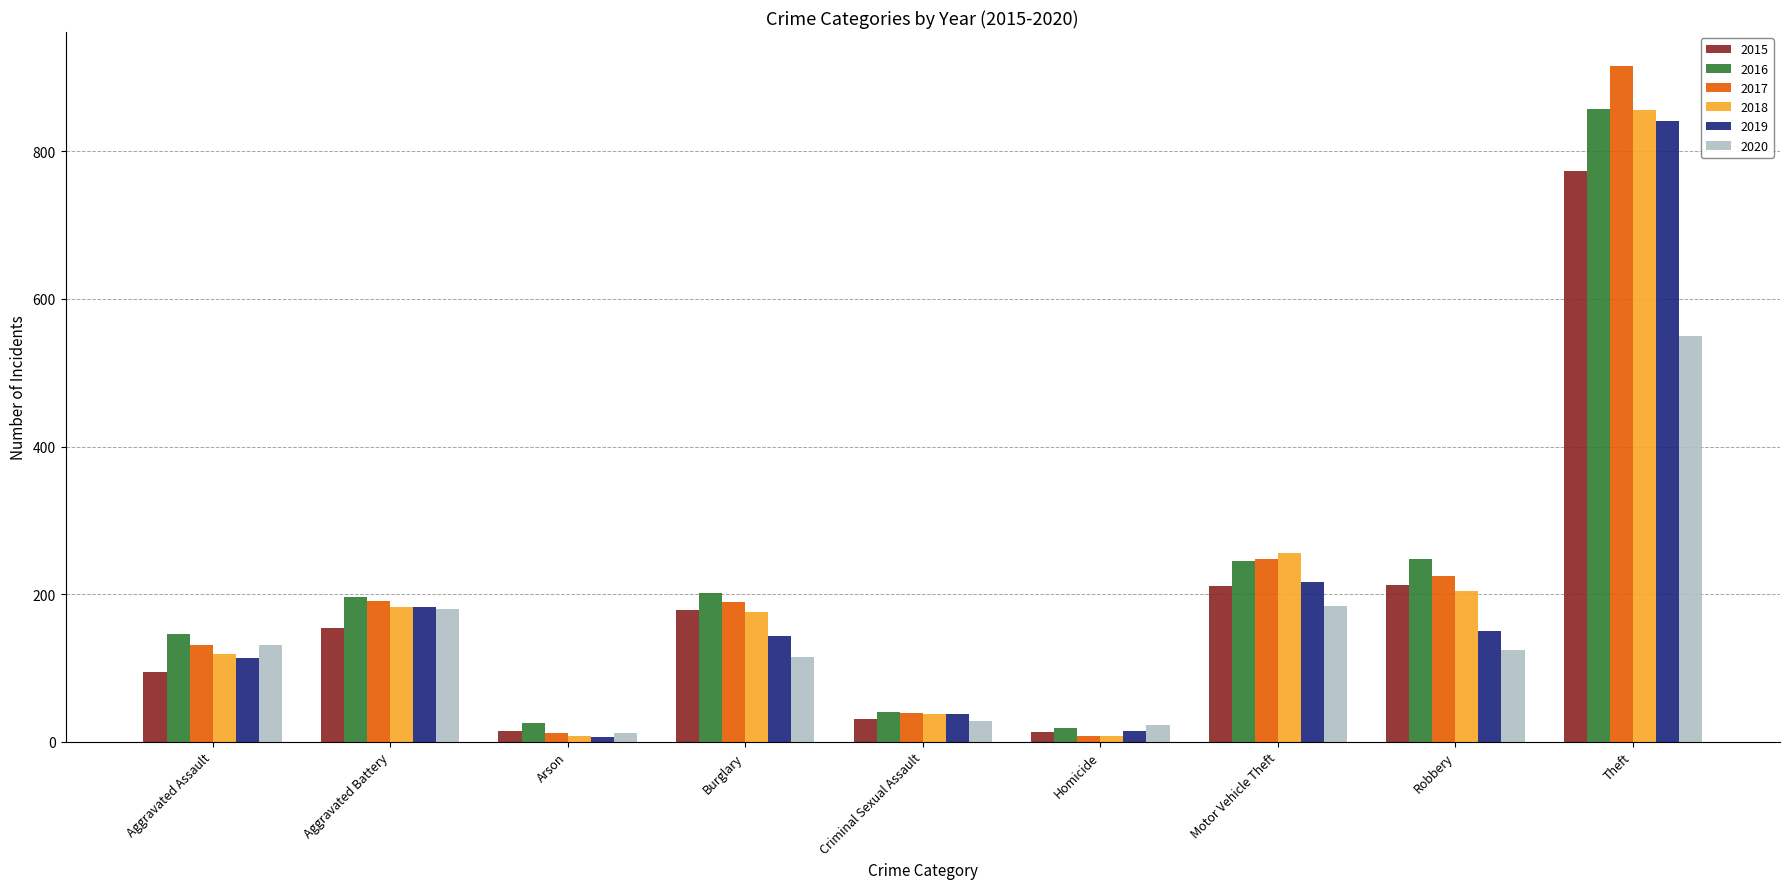

Where is 2018 nearest to the value 432?

Motor Vehicle Theft